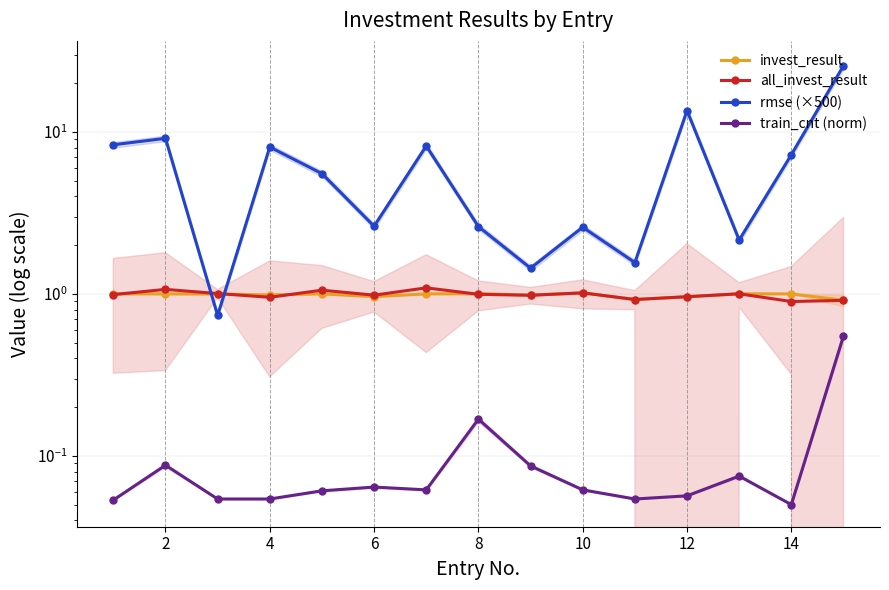

What is the average value of the train_cnt (norm) series?

0.1